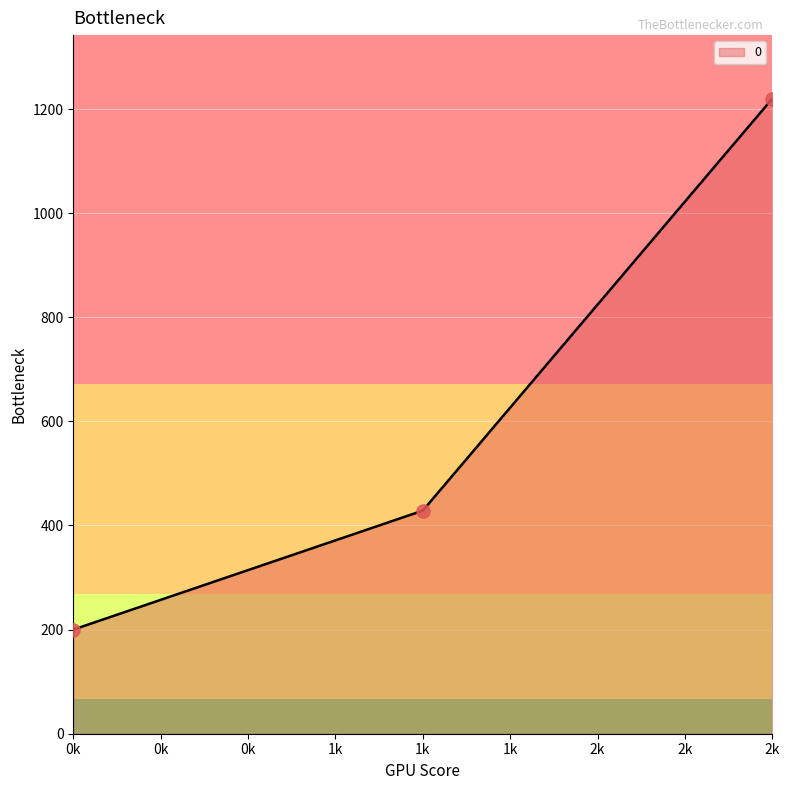

Between 2k and 0k, which is larger?

2k